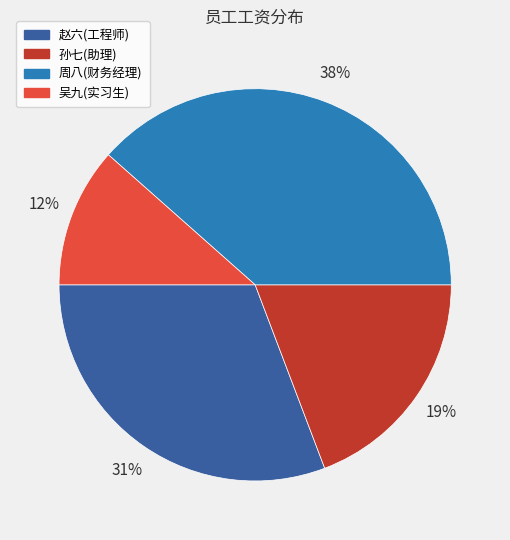

Which slice is the smallest?

吴九(实习生)